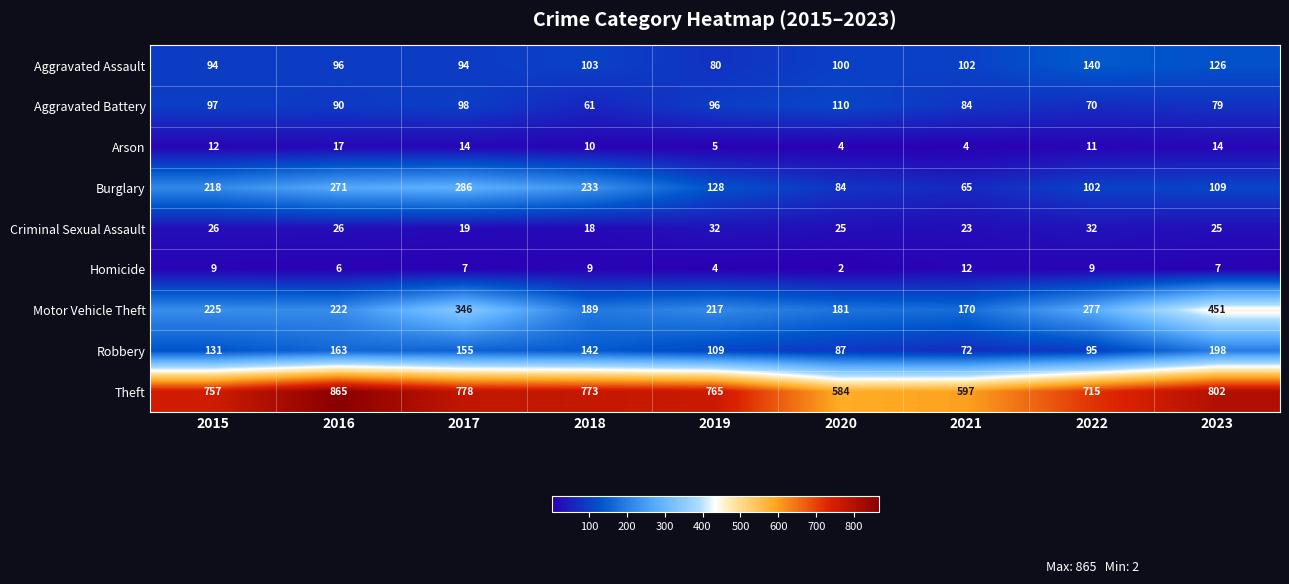

Which series has the largest total across all categories?

Theft